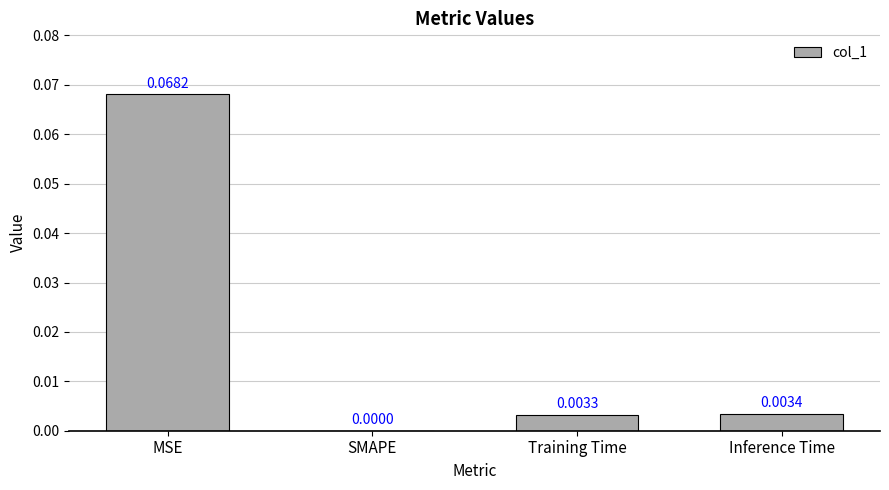

At which label is the value closest to 0?

SMAPE